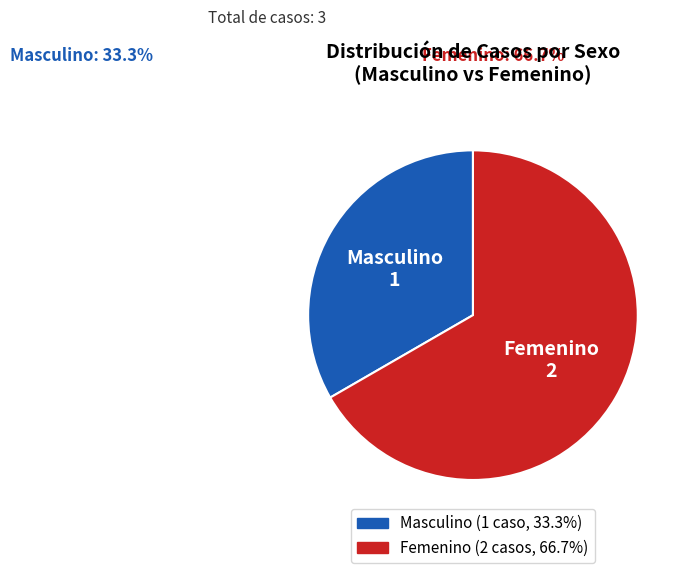

How many segments does this pie chart have?

2